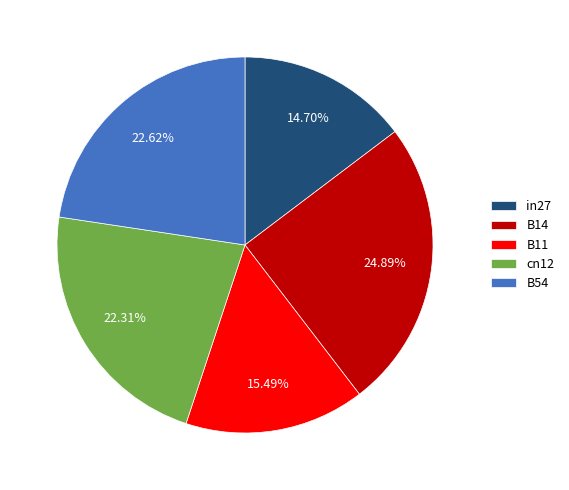

To the nearest percent, what is the difference between the B11 and in27 slice percentages?

1%